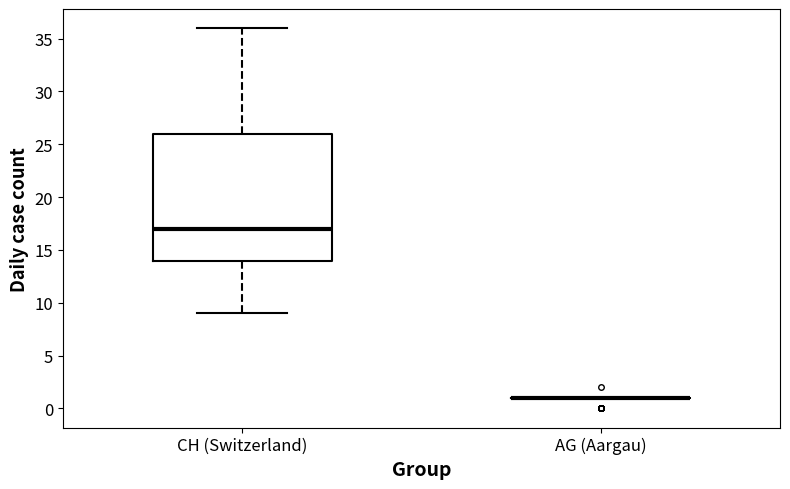

Reading left to right, read every box against the y-axis: the position of its median line, the range the box covers, and the ends of its whiskers. The values are not printed on the chart, so give them approximately, as read against the axis.

CH (Switzerland): median 17, box 14 to 26, whiskers 9 to 36
AG (Aargau): box collapsed to a line at 1, whiskers 1 to 1